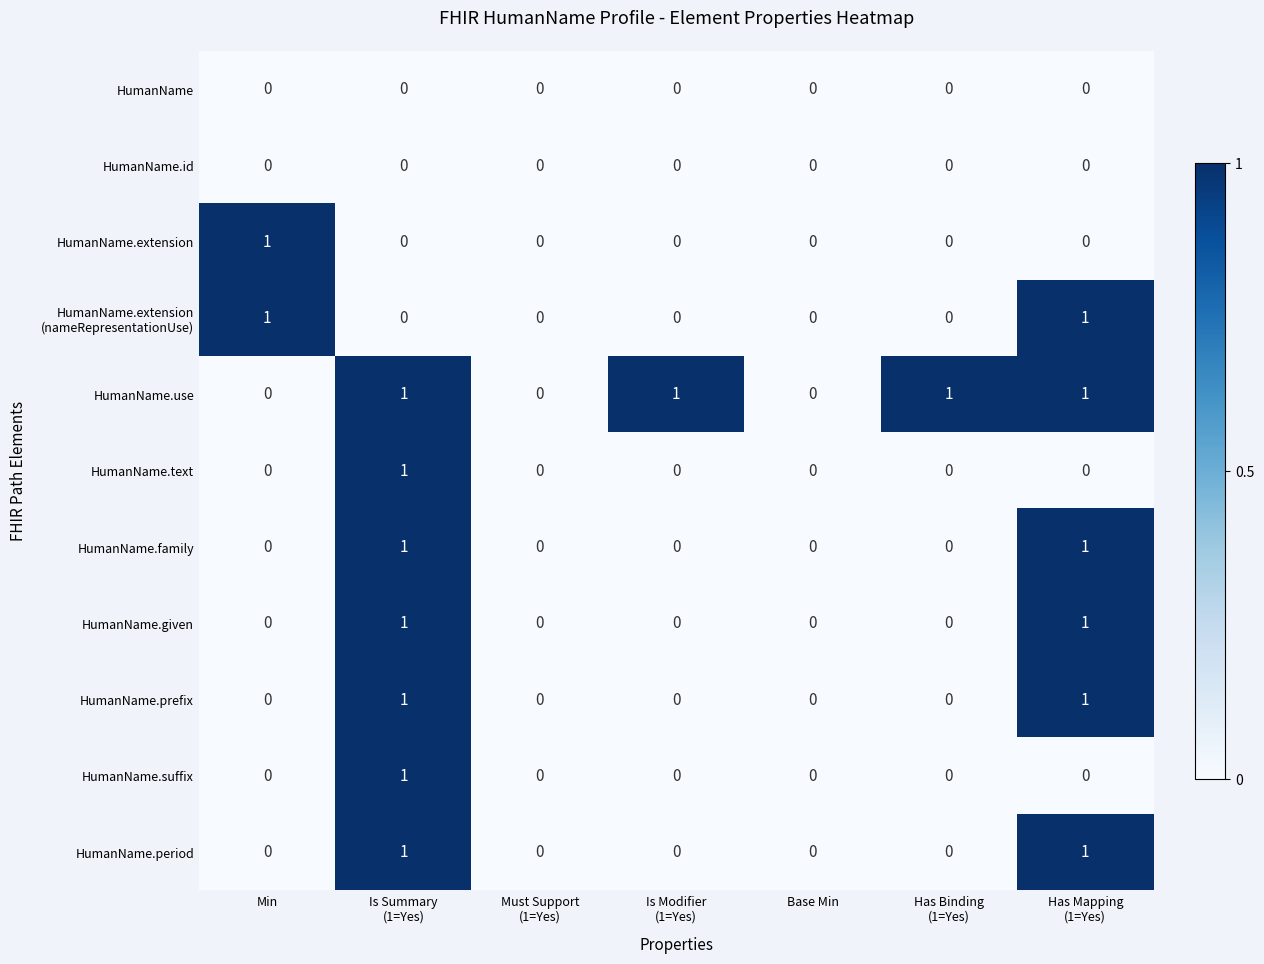

True or false: HumanName.period has a value of 0 at Min.

True